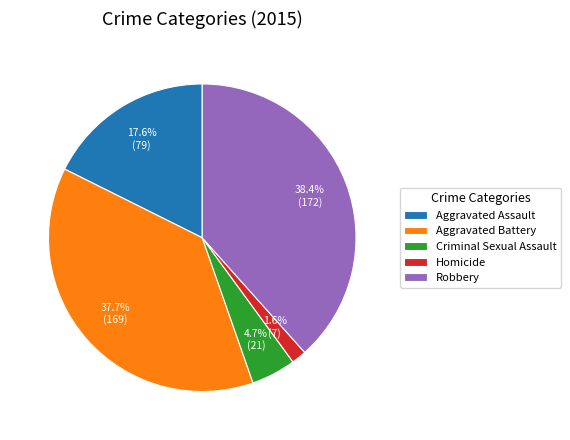

How many segments does this pie chart have?

5